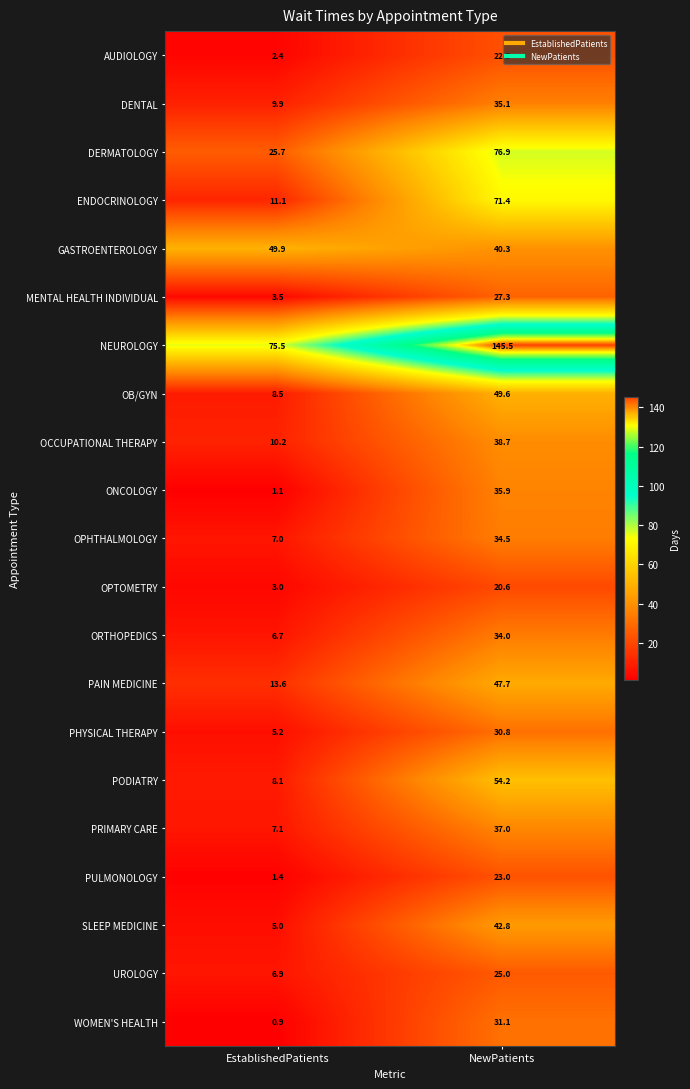

Between EstablishedPatients and NewPatients, which series saw the biggest shift?

NEUROLOGY